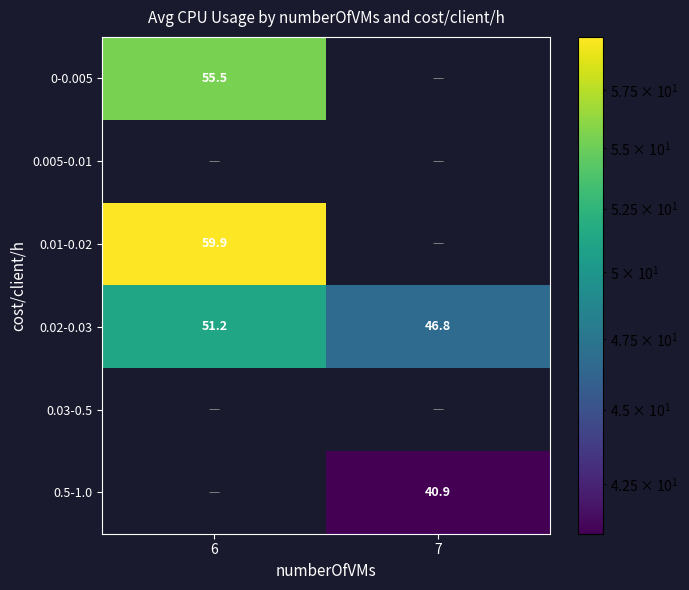

Reading left to right, extract all data points from this chart.

row_0: 55.5	0.0
row_1: 0.0	0.0
row_2: 59.9	0.0
row_3: 51.2	46.8
row_4: 0.0	0.0
row_5: 0.0	40.9